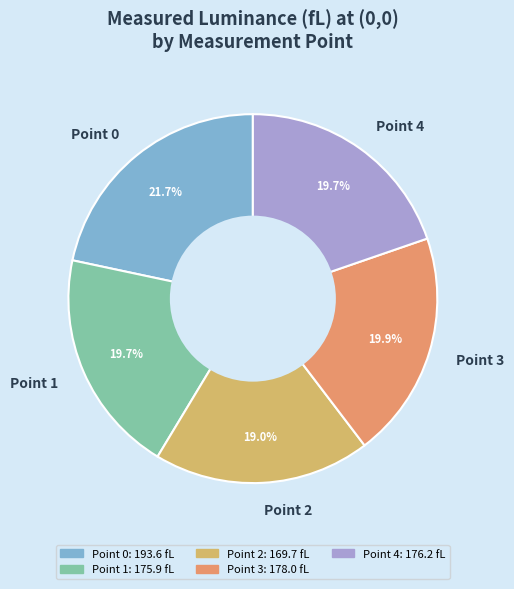

What portion of the pie excludes Point 0?

78.3%